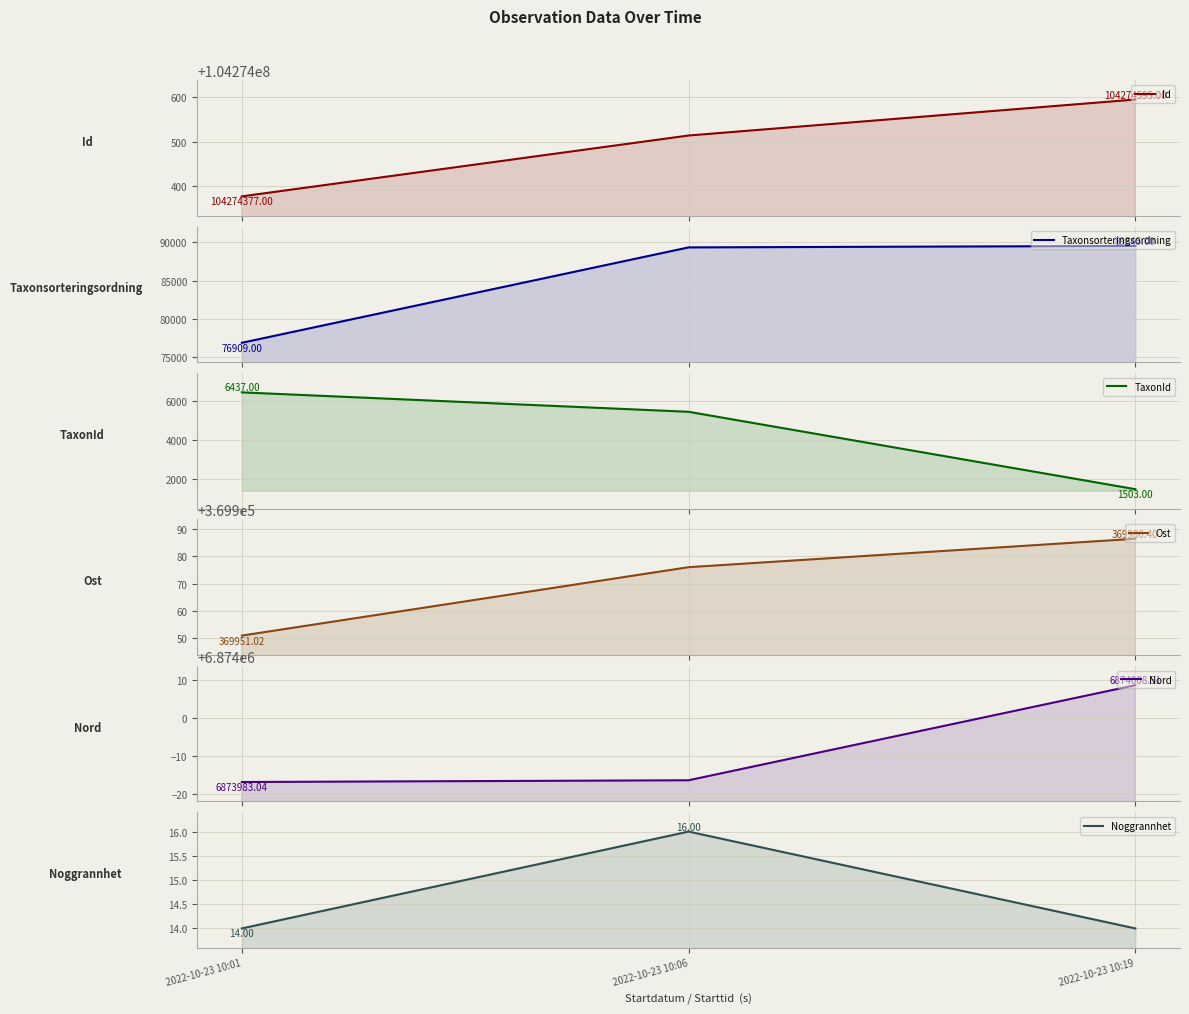

Which series has the widest spread of values?

Taxonsorteringsordning